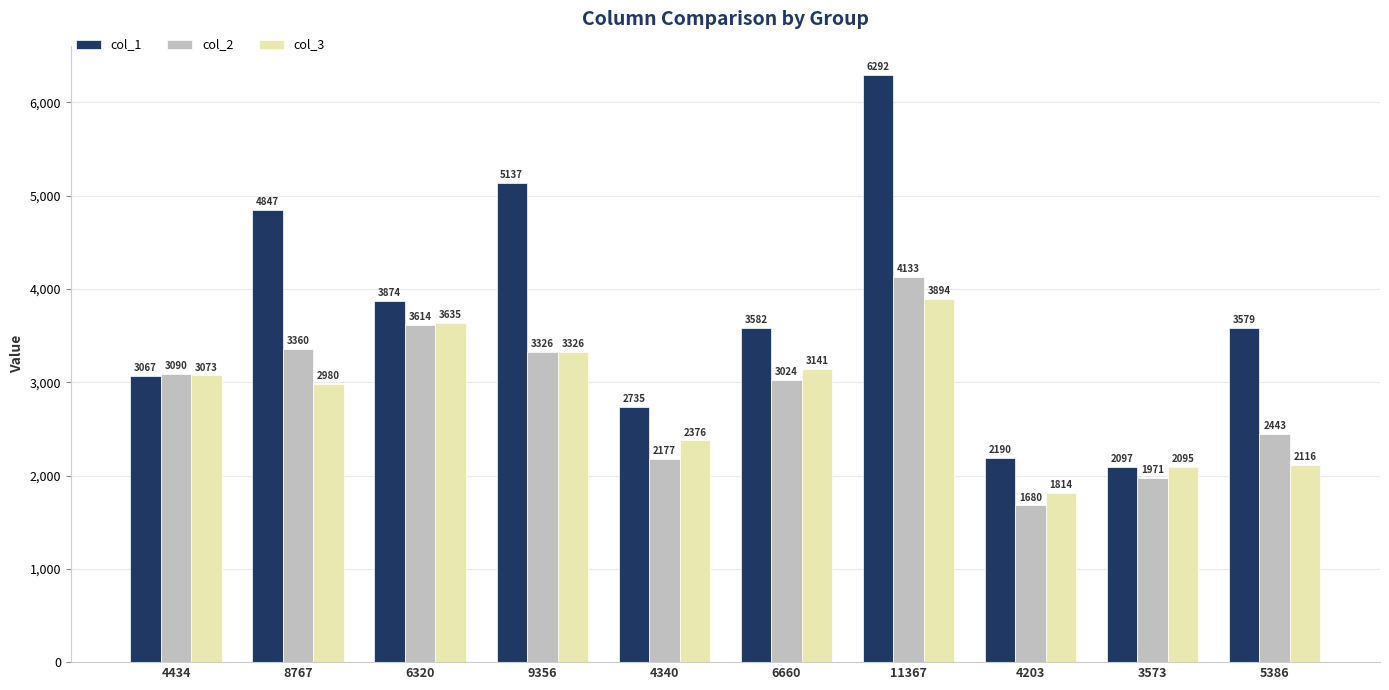

Read the col_1 value at 4434, to the nearest 50.

3050